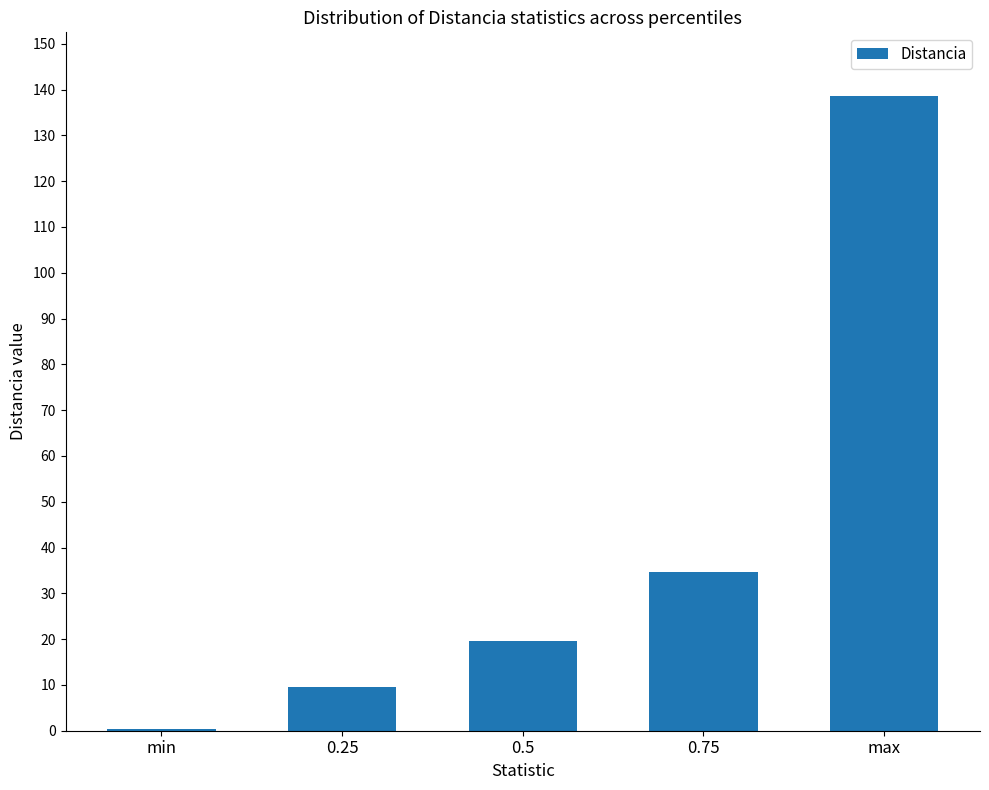

What is the ratio of the value at 0.75 to the value at 0.25?

3.6